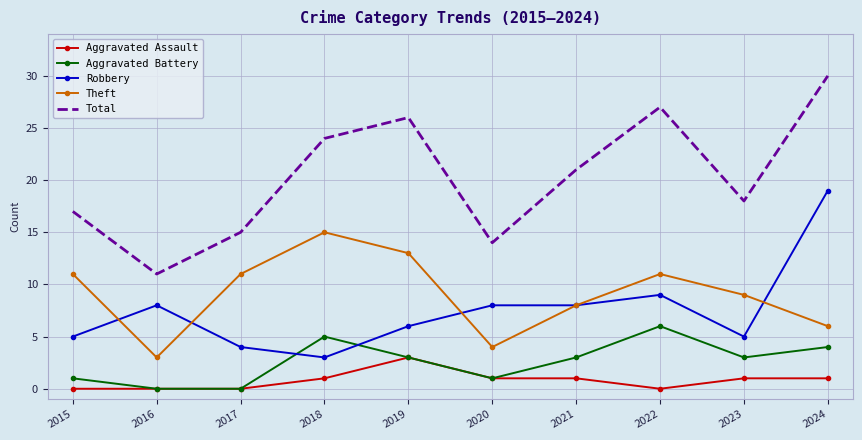

At 2015, list the series in order from smallest to largest.

Aggravated Assault, Aggravated Battery, Robbery, Theft, Total